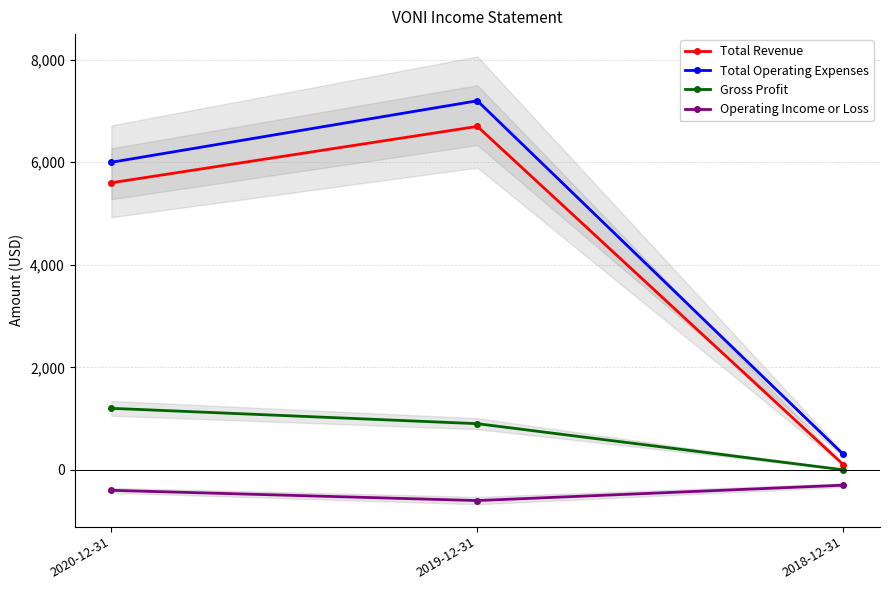

What is the label of the 1st point from the left?

2020-12-31